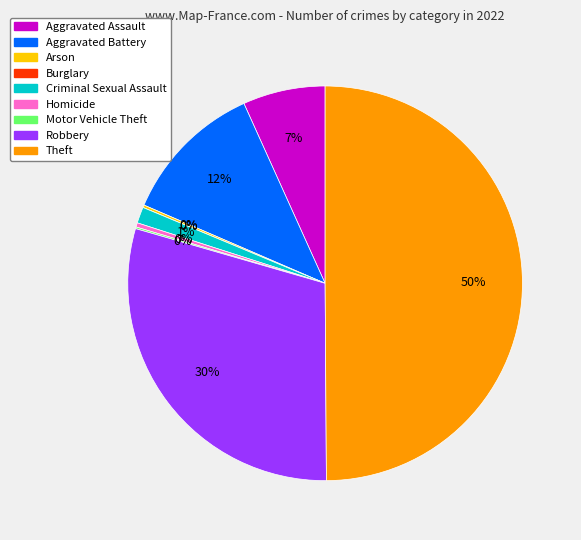

How many segments does this pie chart have?

9